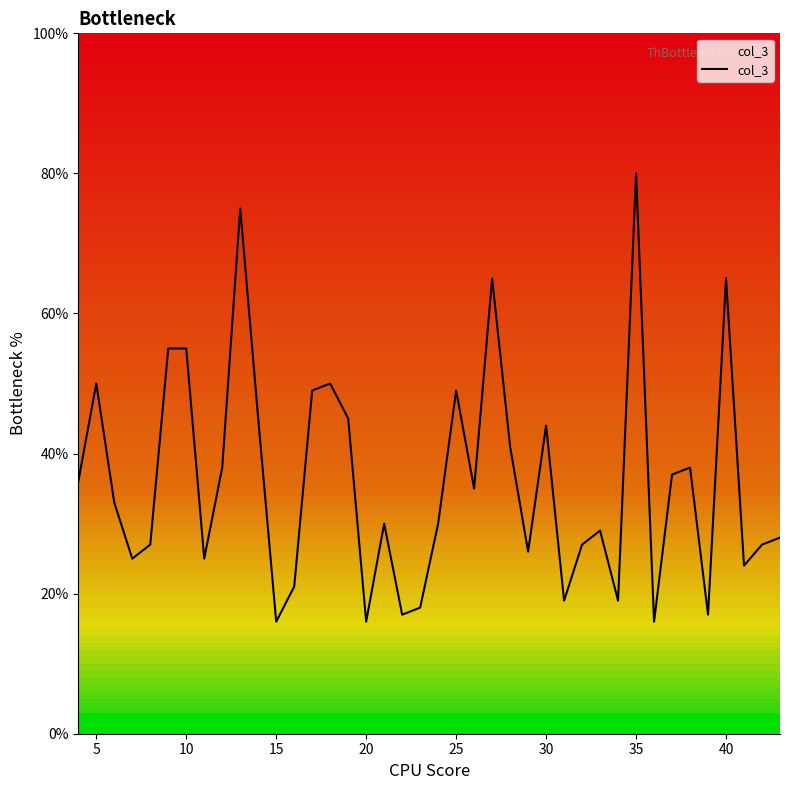

What is the approximate value at 32, to the nearest 5?

25